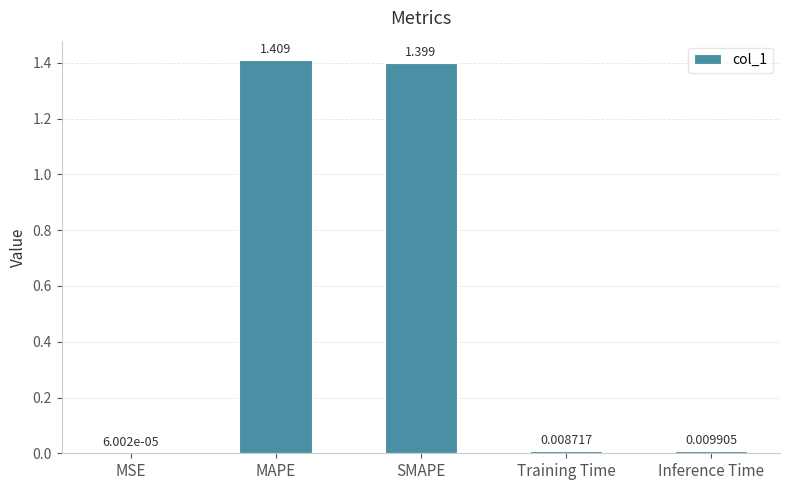

Which has a higher value, Training Time or MSE?

Training Time